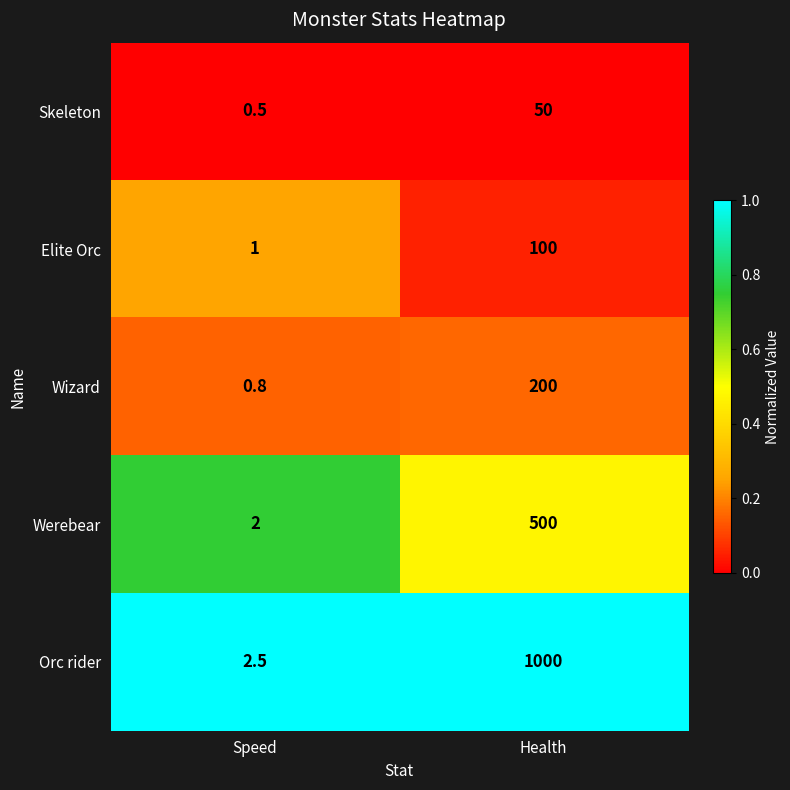

Between Speed and Health, which series saw the biggest shift?

Orc rider